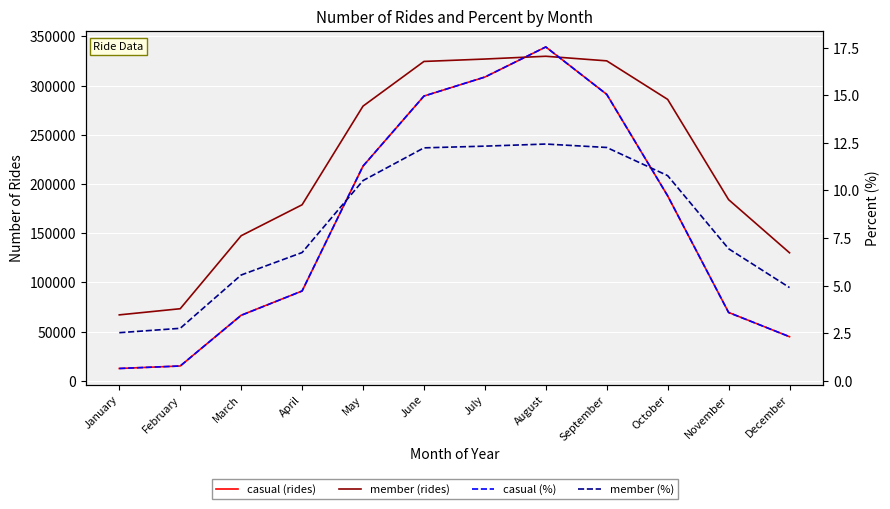

True or false: member % and member cross at least once.

False